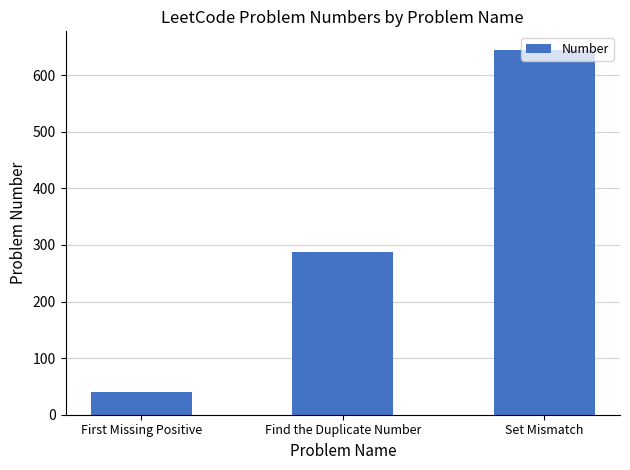

True or false: the data shows 645 at Set Mismatch.

True